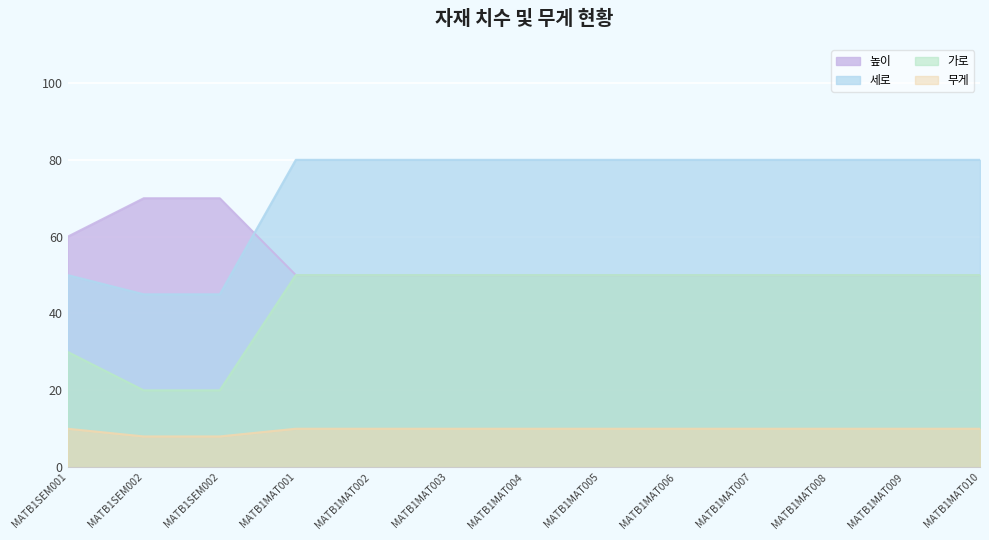

List the series in order of their overall mean, highest first.

세로, 높이, 가로, 무게